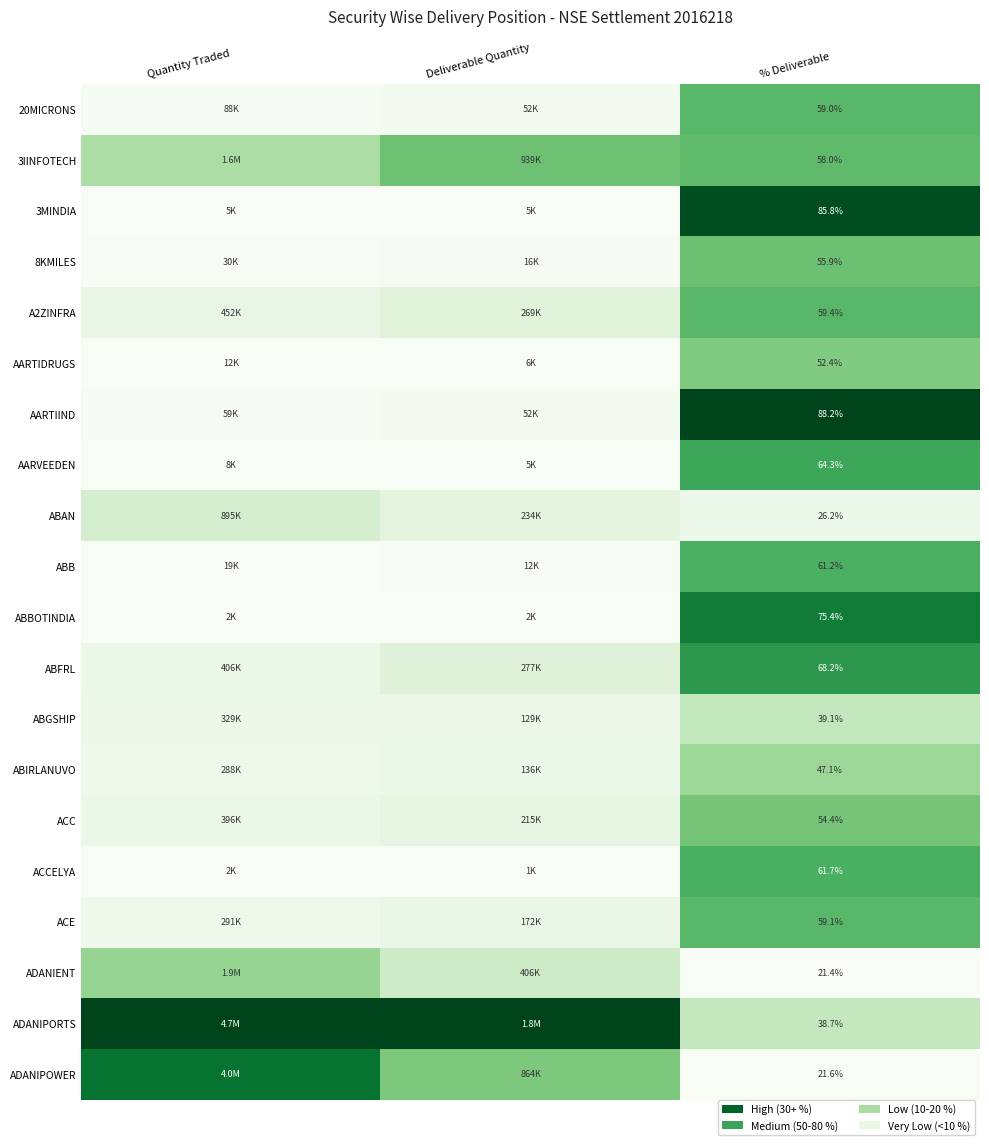

List the series in order of their peak value, lowest first.

ABAN, ABGSHIP, ABIRLANUVO, ADANIENT, AARTIDRUGS, ACC, 8KMILES, 3IINFOTECH, 20MICRONS, ACE, A2ZINFRA, ABB, ACCELYA, AARVEEDEN, ABFRL, ABBOTINDIA, ADANIPOWER, 3MINDIA, AARTIIND, ADANIPORTS